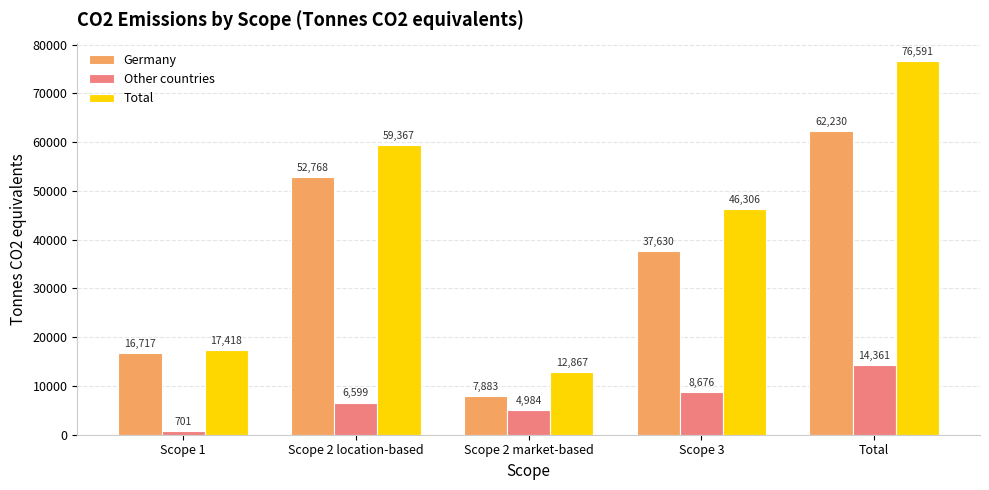

What position from the right is Total?

1